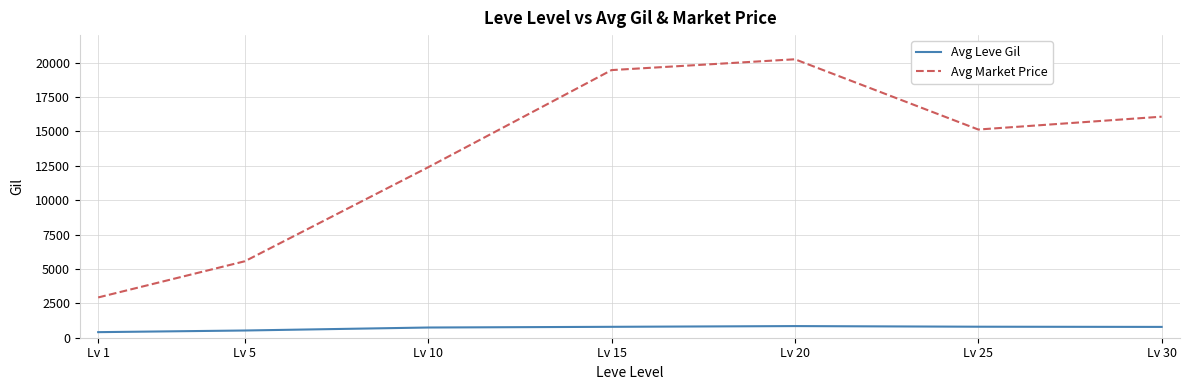

Count the number of data series in this chart.

2